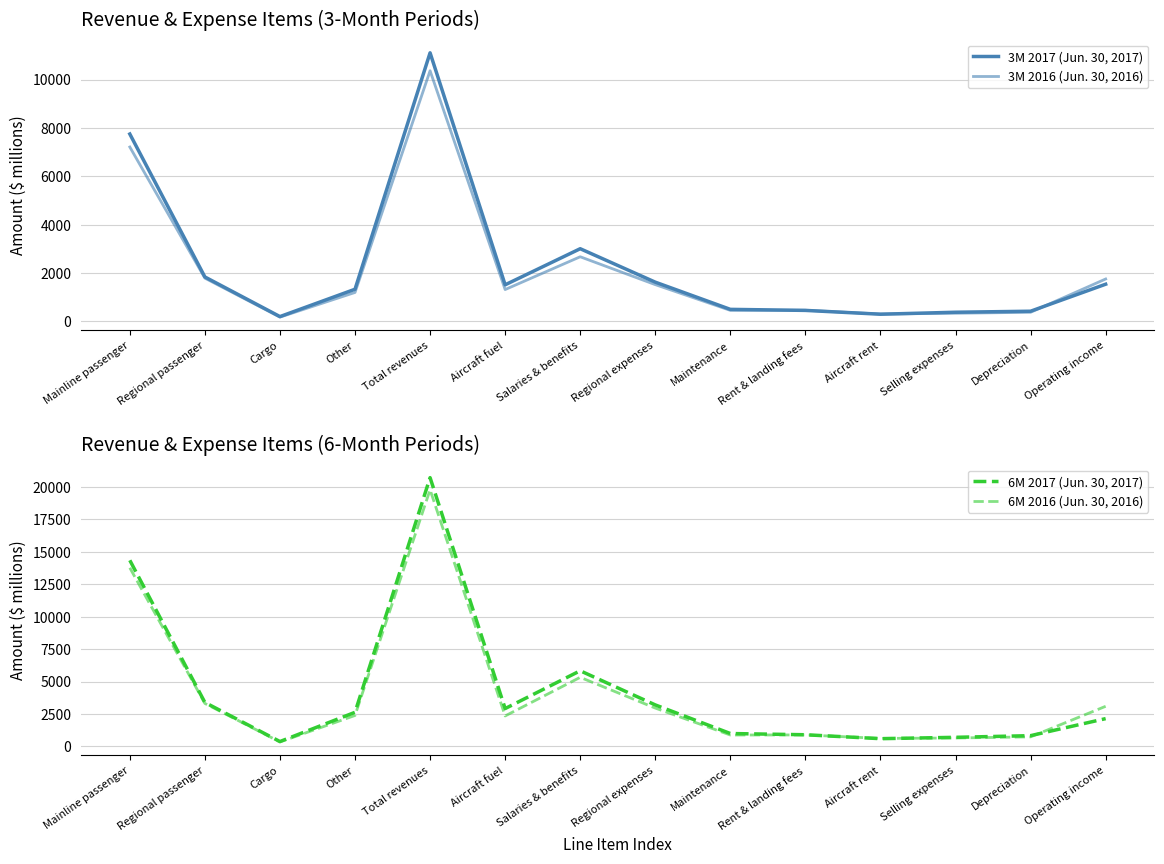

What is the label of the 14th point from the left?

Operating income